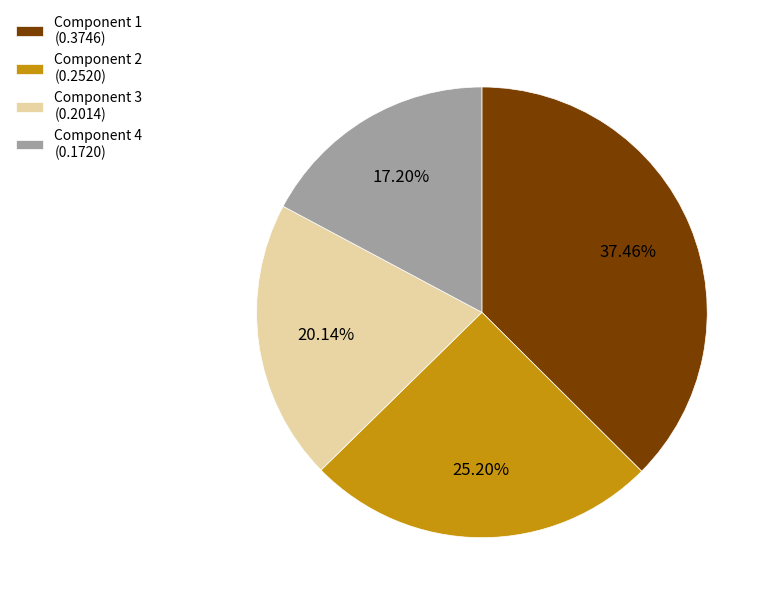

Do Component 4 (0.1720) and Component 2 (0.2520) together represent more than half of the pie?

No